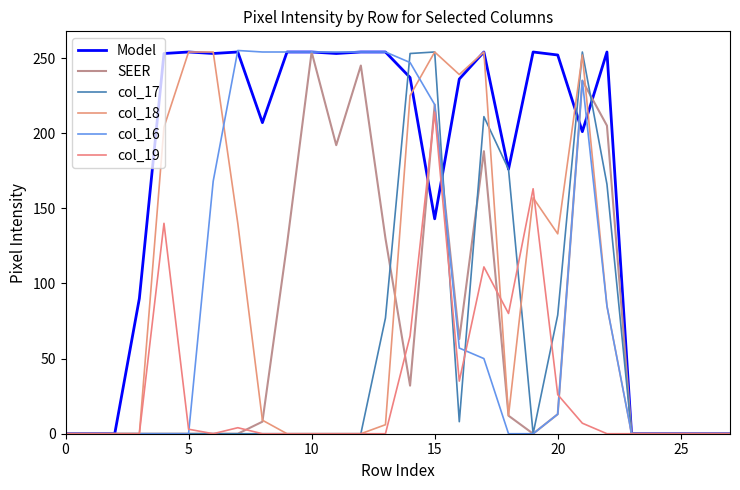

Which series ends up on top after the final intersection of col_19 and col_17?

col_17